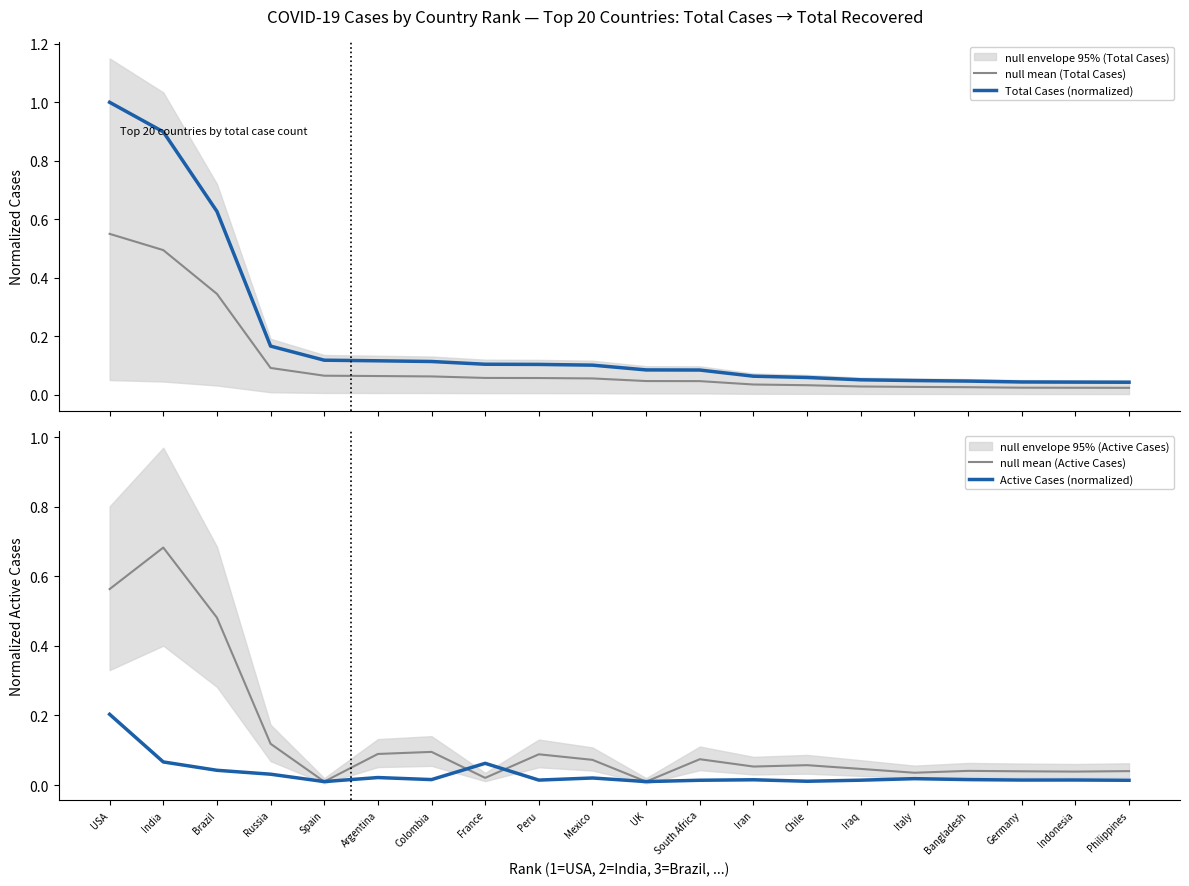

The Active Cases (normalized) series shows 0.0 at Indonesia. True or false?

False